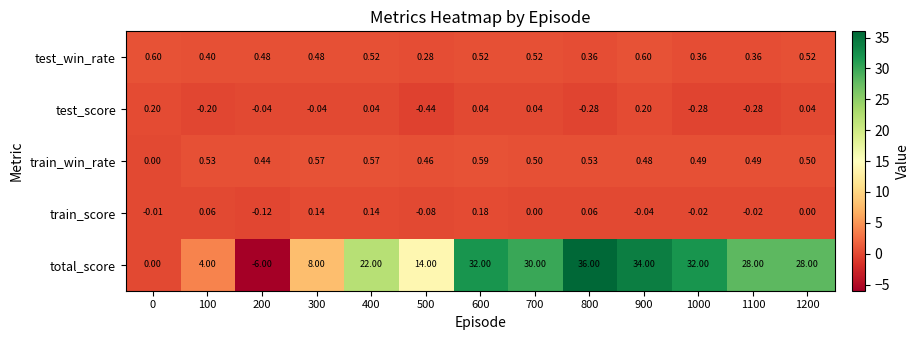

Which series has the largest total across all categories?

total_score